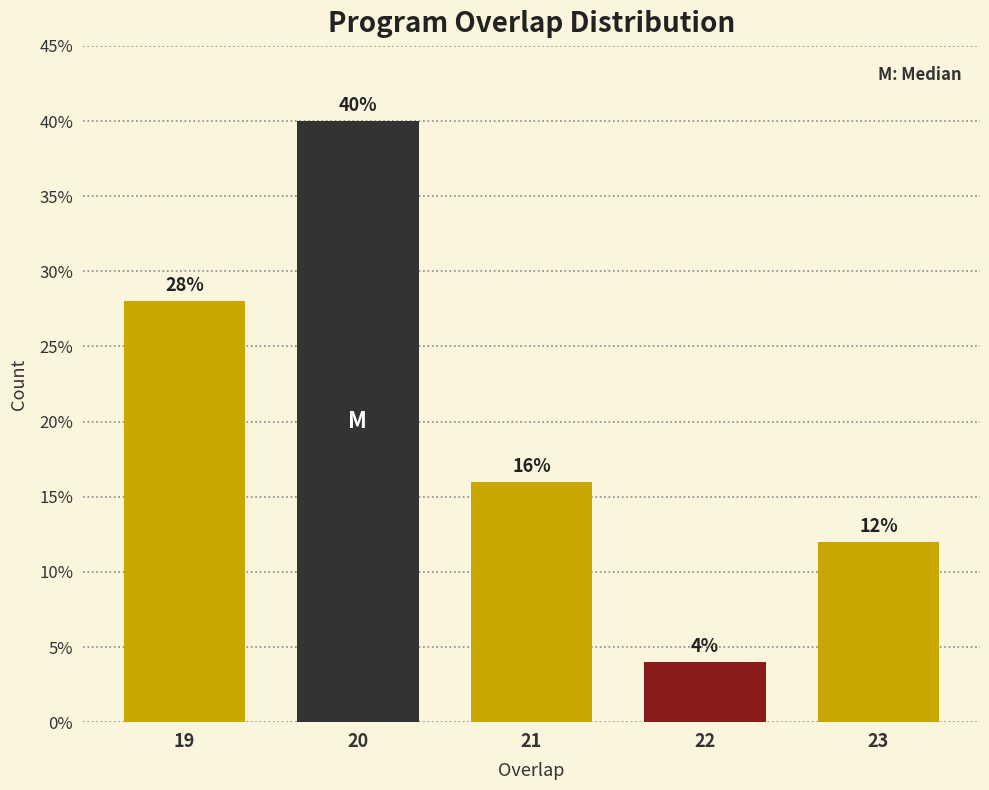

Reading left to right, extract all data points from this chart.

28.0	40.0	16.0	4.0	12.0